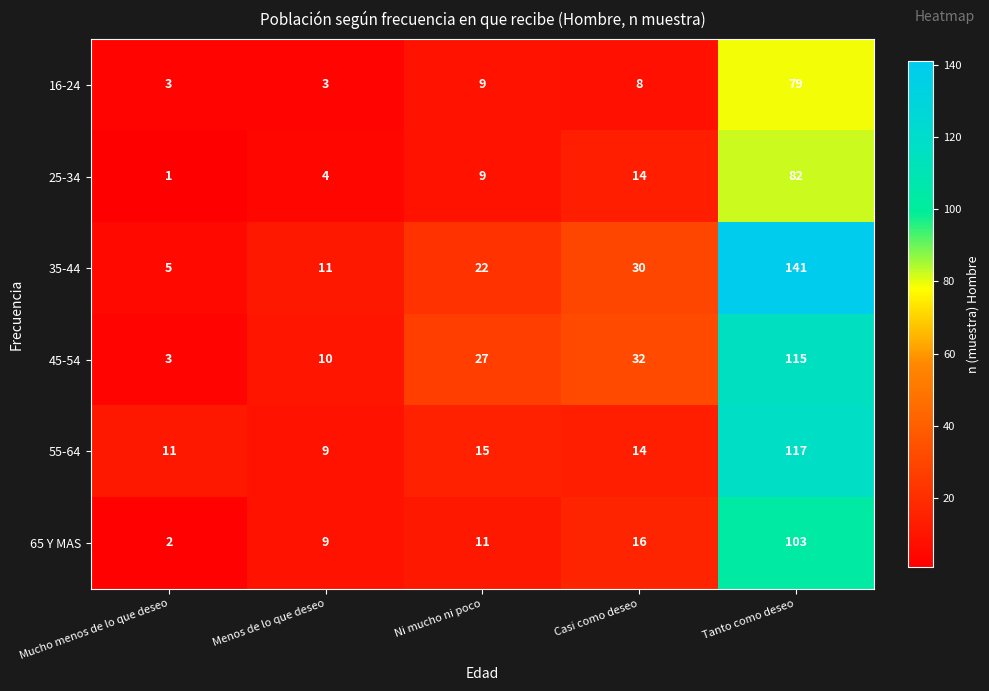

What is the smallest value displayed?

1